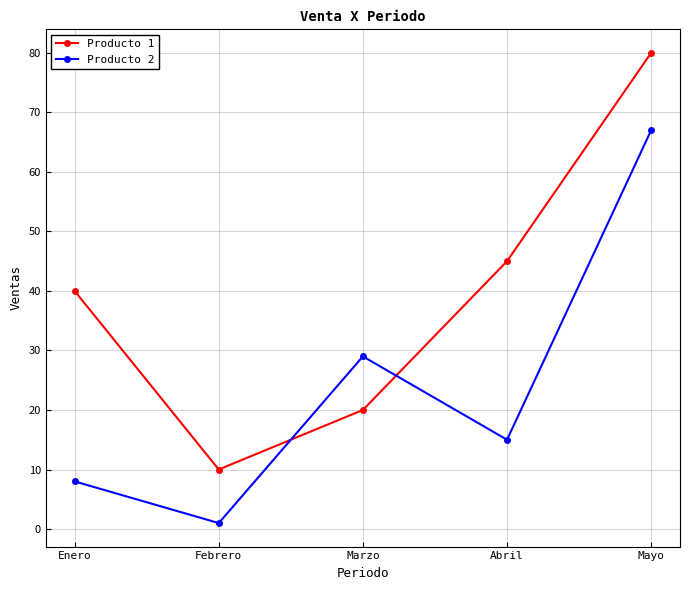

How many values in the Producto 1 series are below 40?

2